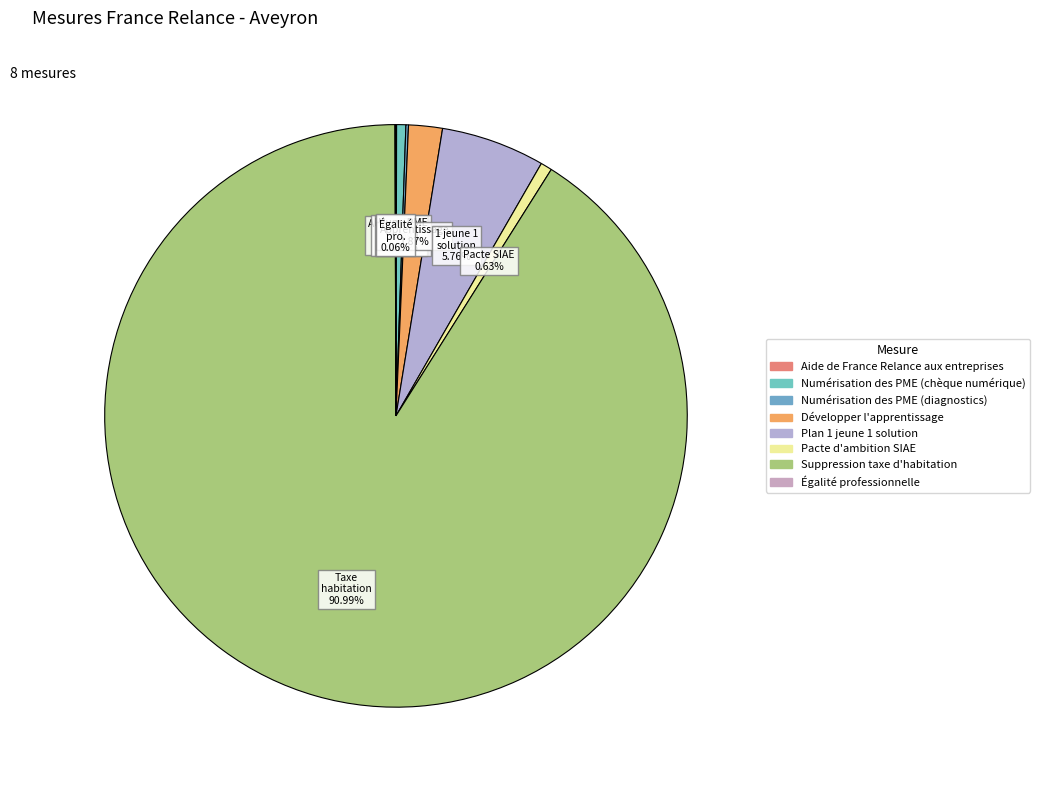

How many slices are in this pie chart?

8